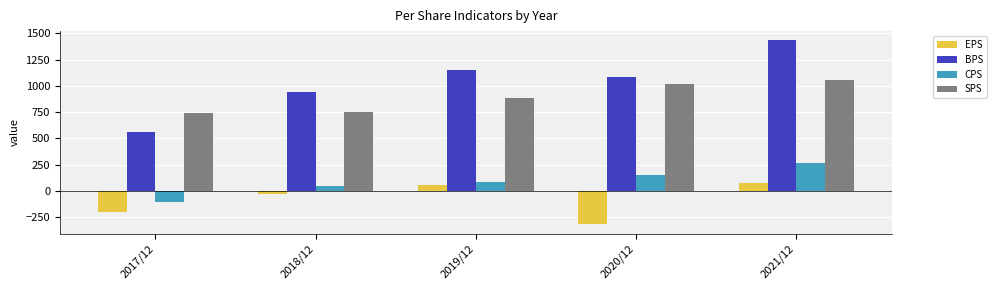

What position from the right is 2018/12?

4